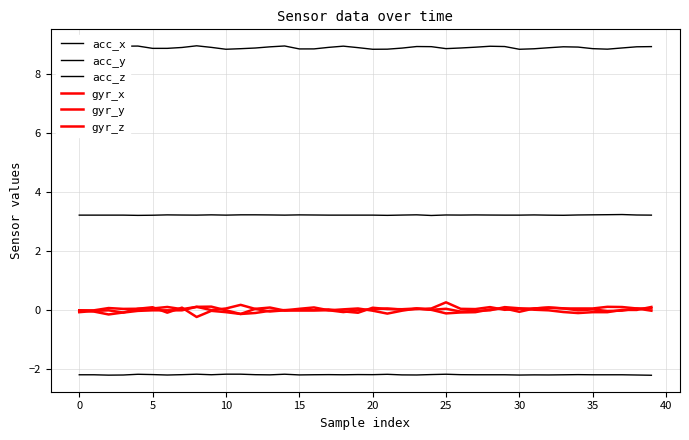

Reading left to right, transcribe all the data shown in this chart.

acc_x: 3.2	3.2	3.2	3.2	3.2	3.2	3.2	3.2	3.2	3.2	3.2	3.2	3.2	3.2	3.2	3.2	3.2	3.2	3.2	3.2	3.2	3.2	3.2	3.2	3.2	3.2	3.2	3.2	3.2	3.2	3.2	3.2	3.2	3.2	3.2	3.2	3.2	3.2	3.2	3.2
acc_y: -2.2	-2.2	-2.2	-2.2	-2.2	-2.2	-2.2	-2.2	-2.2	-2.2	-2.2	-2.2	-2.2	-2.2	-2.2	-2.2	-2.2	-2.2	-2.2	-2.2	-2.2	-2.2	-2.2	-2.2	-2.2	-2.2	-2.2	-2.2	-2.2	-2.2	-2.2	-2.2	-2.2	-2.2	-2.2	-2.2	-2.2	-2.2	-2.2	-2.2
acc_z: 8.8	8.9	8.9	8.9	8.9	8.9	8.9	8.9	8.9	8.9	8.8	8.8	8.9	8.9	8.9	8.8	8.8	8.9	8.9	8.9	8.8	8.8	8.9	8.9	8.9	8.9	8.9	8.9	8.9	8.9	8.8	8.8	8.9	8.9	8.9	8.9	8.8	8.9	8.9	8.9
gyr_x: -0.1	-0.0	0.0	-0.1	-0.0	0.0	0.0	0.0	0.1	0.1	0.0	-0.1	0.1	0.1	-0.0	0.0	0.0	0.0	0.0	0.1	-0.0	-0.1	-0.0	0.1	0.0	0.1	-0.0	-0.0	0.0	0.1	0.1	0.0	0.0	-0.1	-0.1	-0.1	-0.1	0.0	0.0	0.1
gyr_y: 0.0	-0.0	-0.1	-0.1	0.1	0.1	-0.1	0.1	-0.2	-0.0	-0.1	-0.1	-0.1	-0.0	0.0	0.0	0.0	0.0	-0.0	-0.1	0.1	0.0	0.0	0.1	0.0	-0.1	-0.1	-0.1	0.0	0.1	-0.1	0.1	0.1	0.1	0.1	0.1	0.1	0.1	0.1	0.1
gyr_z: 0.0	0.0	0.1	0.0	0.1	0.1	0.1	0.0	0.1	0.0	0.1	0.2	0.0	-0.0	0.0	0.1	0.1	0.0	-0.1	0.0	0.0	0.1	0.0	0.0	0.1	0.3	0.1	0.0	0.1	0.0	0.1	0.1	0.1	0.1	0.0	0.0	-0.0	-0.0	0.1	-0.0